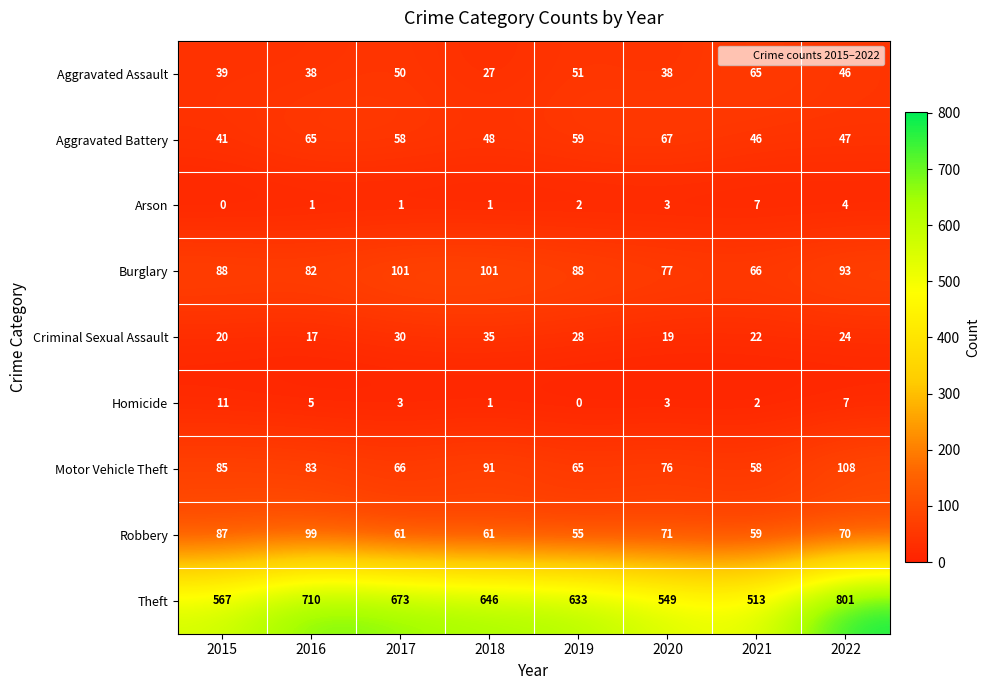

The Burglary series shows 93 at 2022. True or false?

True